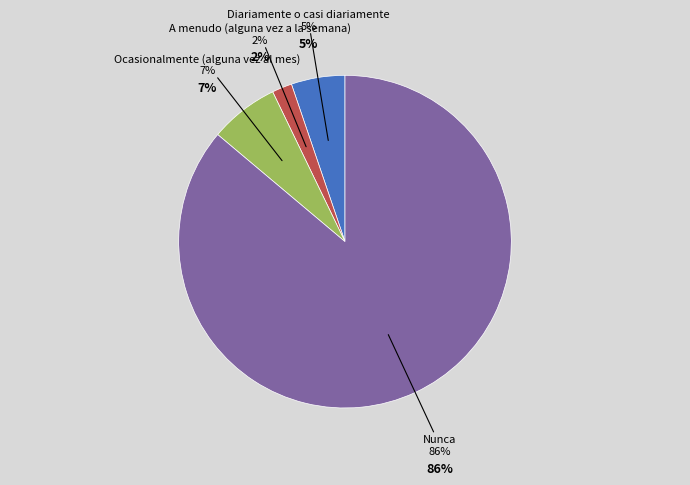

How many slices are in this pie chart?

4